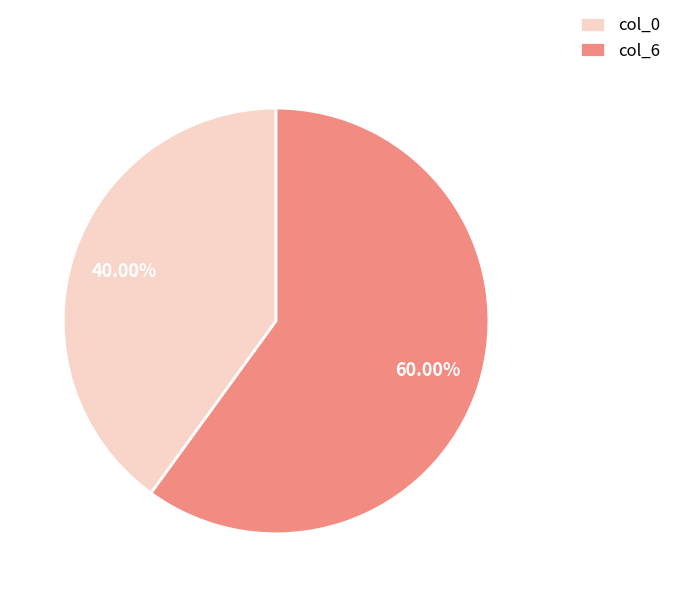

Which has a higher value, col_6 or col_0?

col_6